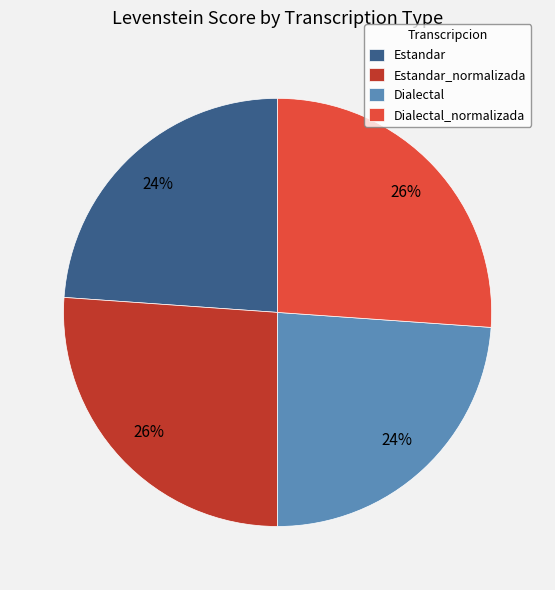

Is it true that Dialectal is 16% of the pie?

False